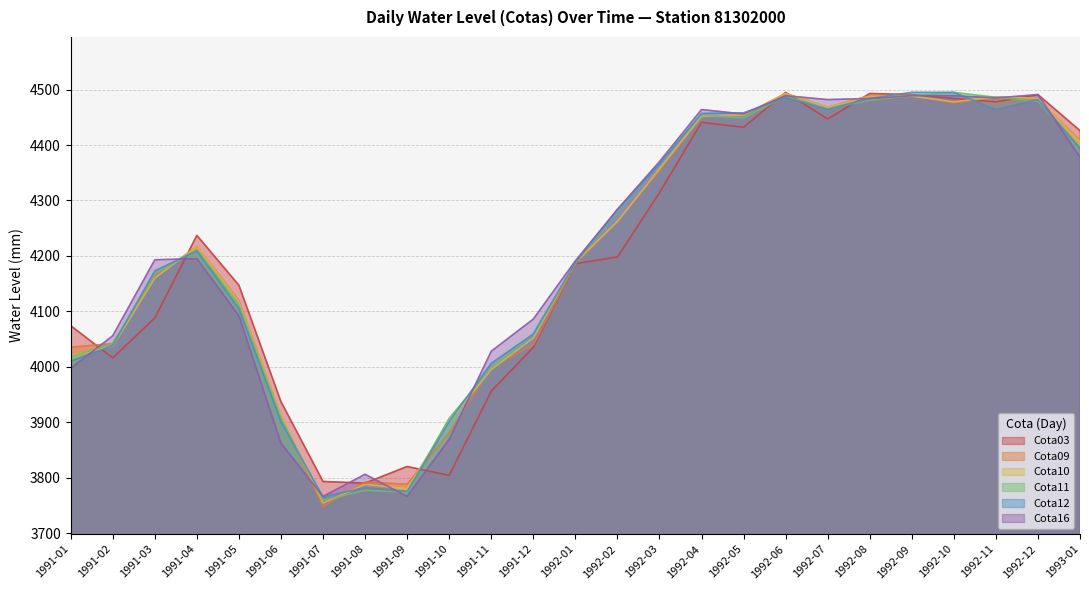

Which series has the widest spread of values?

Cota09